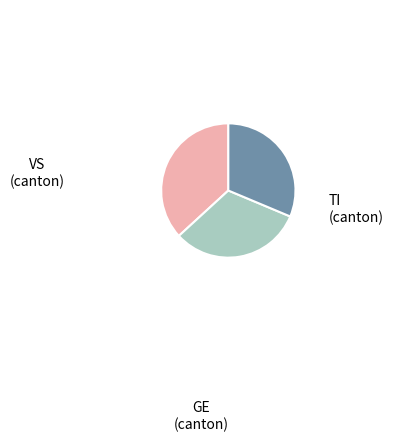

Is it true that TI is 28% of the pie?

False